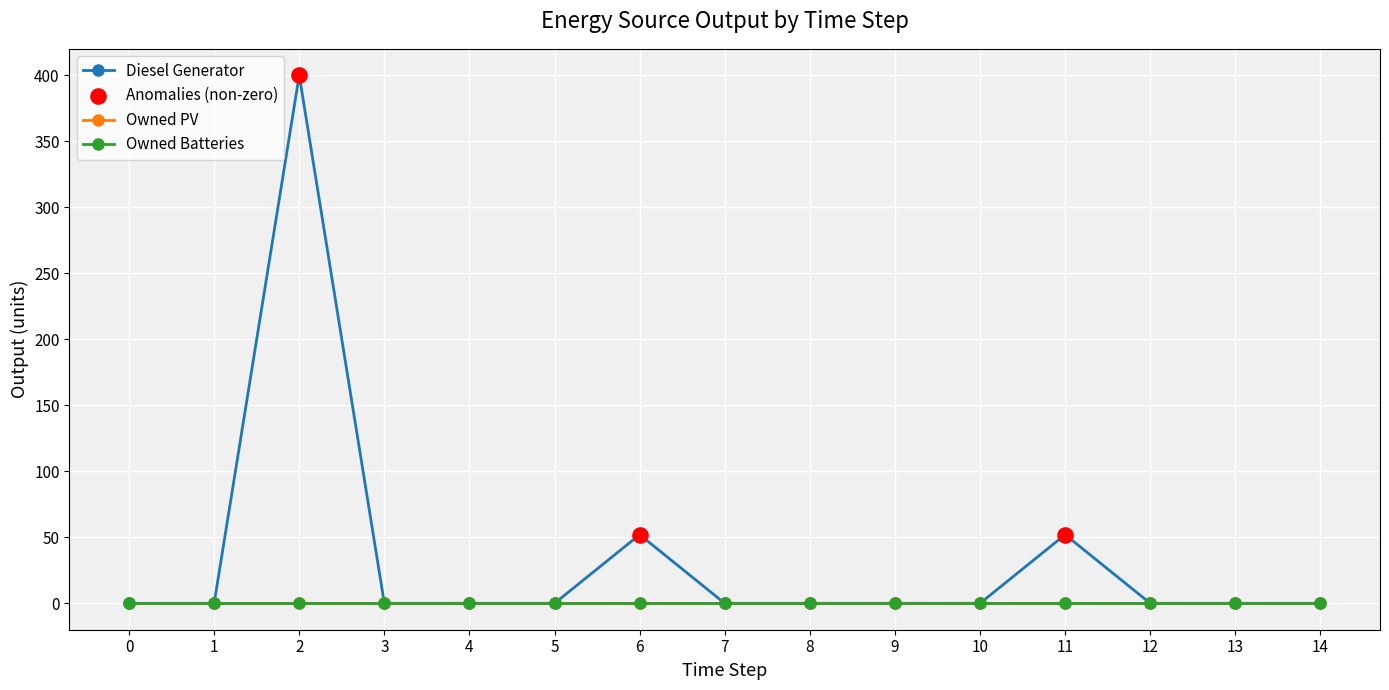

Does the chart have visible grid lines?

Yes